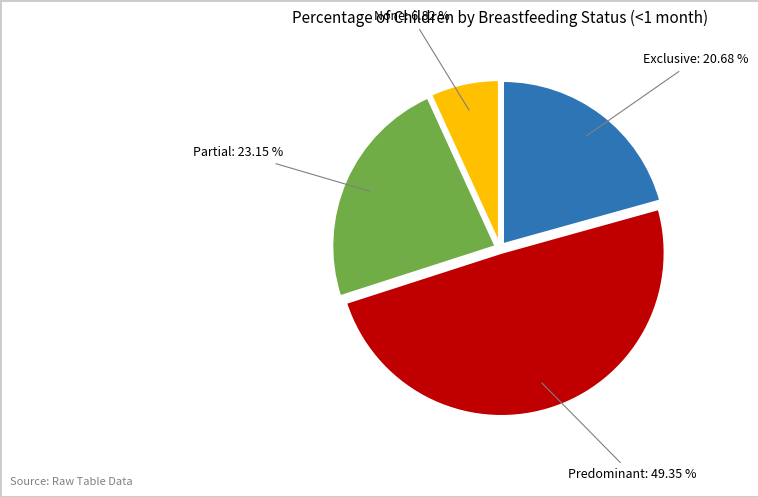

To the nearest percent, what is the difference between the largest and smallest slice percentages?

43%